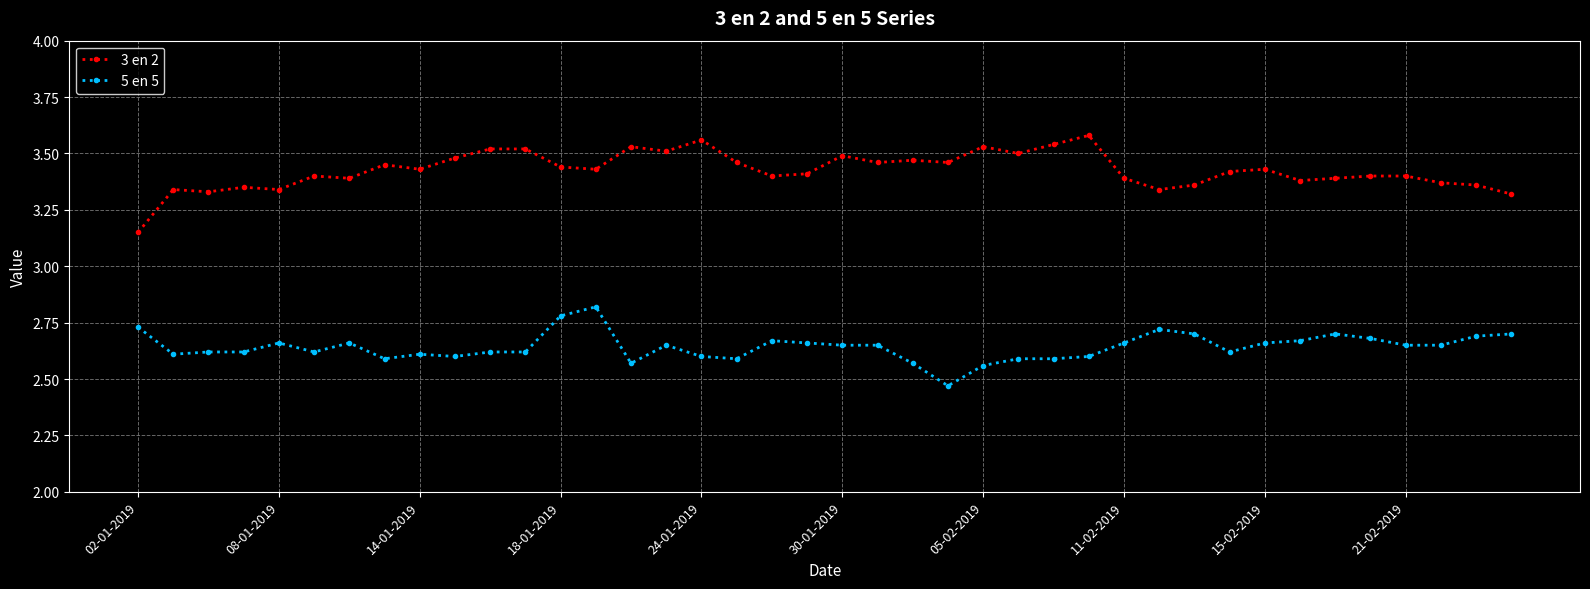

Which series has the largest total across all categories?

3 en 2